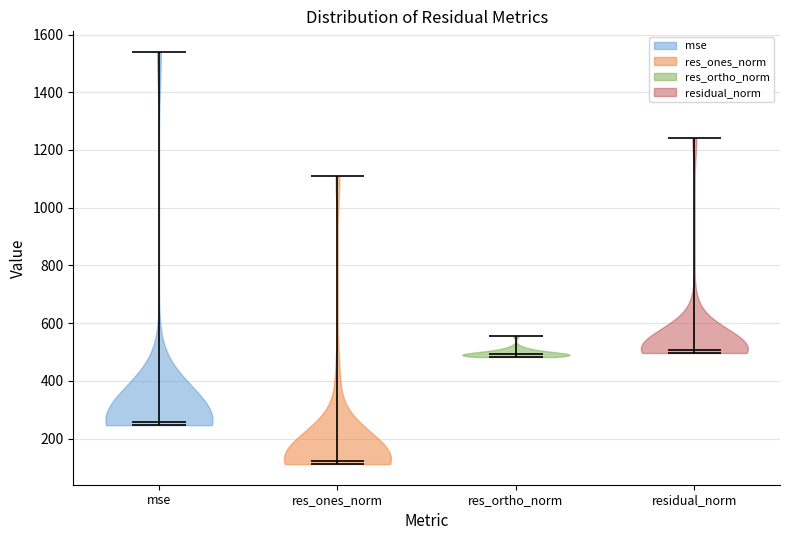

Reading left to right, read every violin against the y-axis: where its median line is, and the lowest and highest points it reaches. The values are not printed on the chart, so give them approximately, as read against the axis.

mse: median line 260, lowest point 240, highest point 1540
res_ones_norm: median line 120, lowest point 120, highest point 1100
res_ortho_norm: median line 500, lowest point 480, highest point 560
residual_norm: median line 500, lowest point 500, highest point 1240